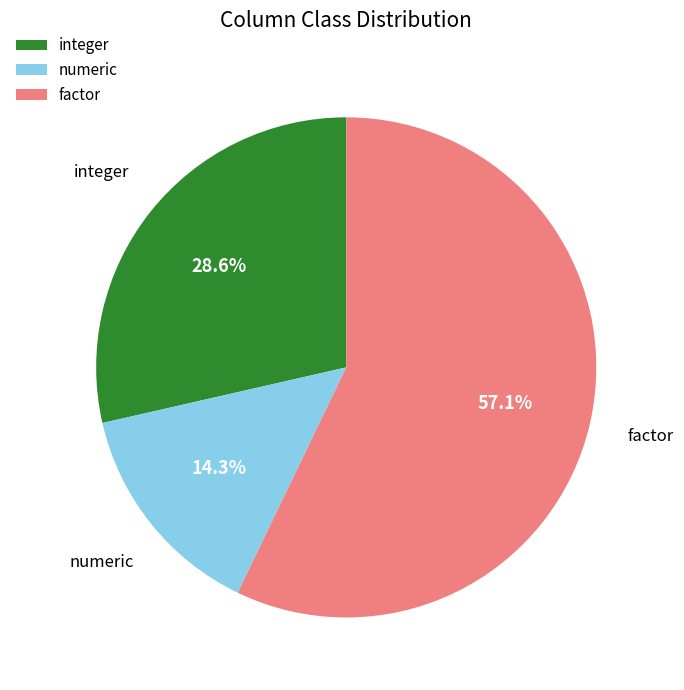

Count the number of slices in the pie.

3